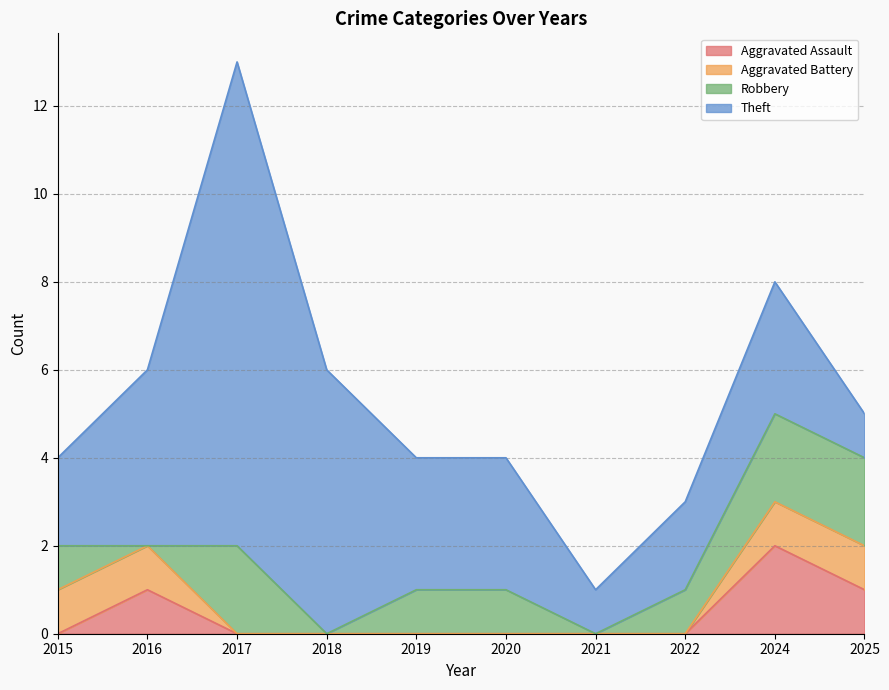

True or false: Aggravated Assault has more than 1 interior local peaks.

True